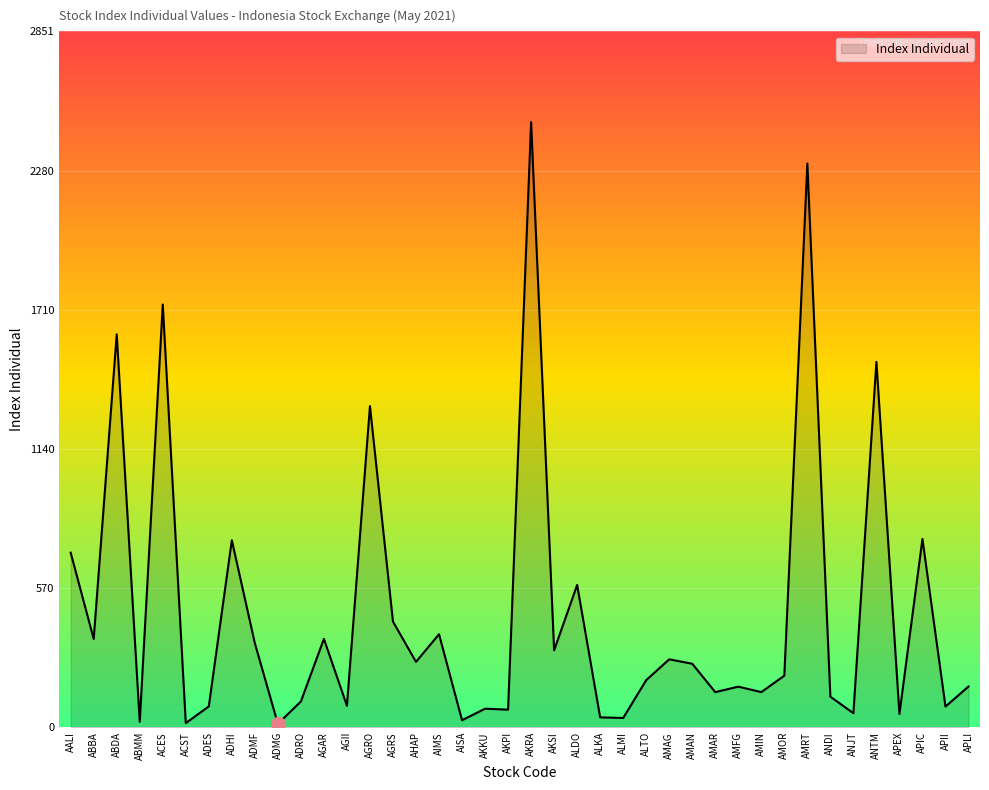

At which category does the chart reach its peak across all series?

AKRA